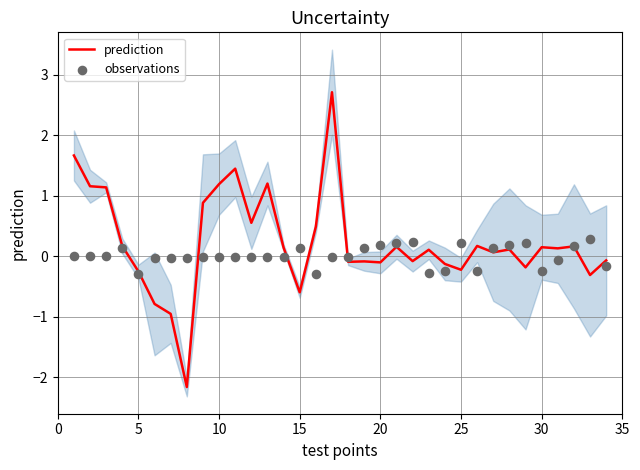

Which series reaches the minimum Y coordinate?

prediction